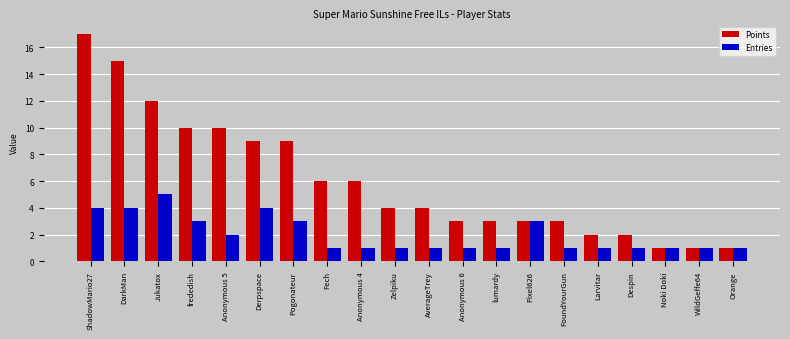

What is the sum of the Entries values at WildGeffe64 and DarkMan?

5